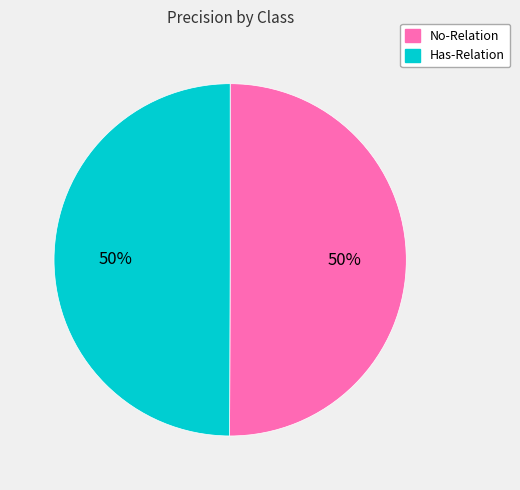

To the nearest percent, what portion does Has-Relation represent?

50%